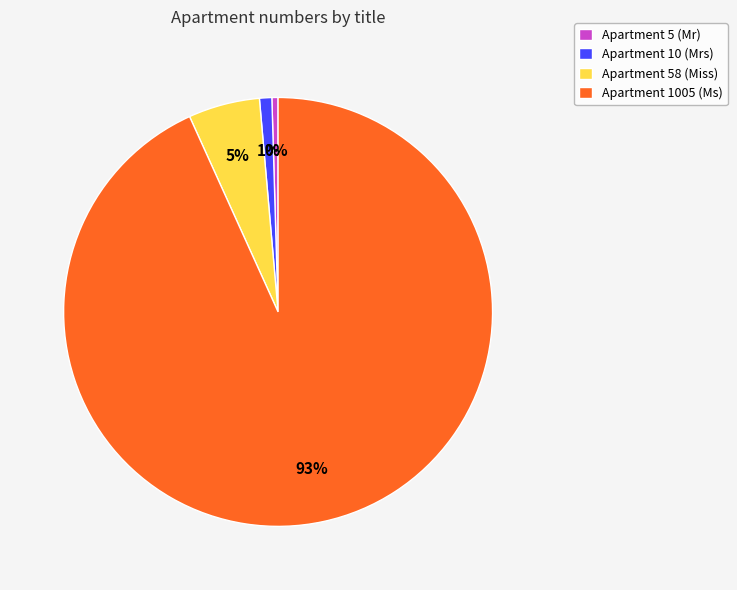

How many segments does this pie chart have?

4